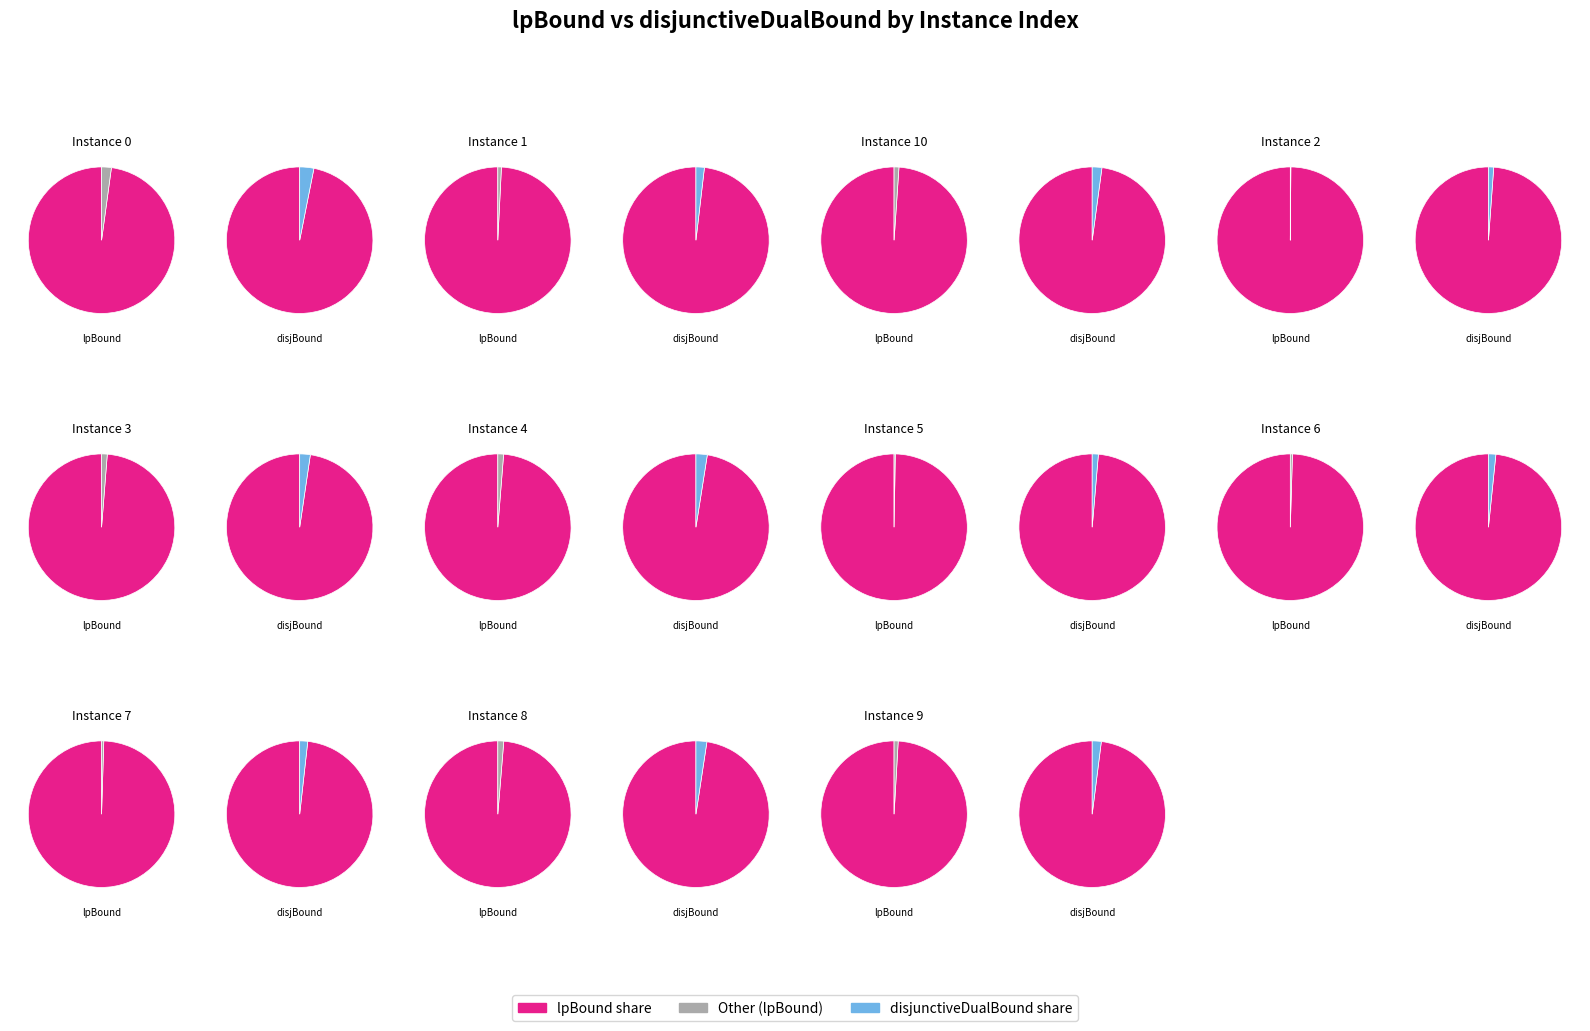

How much of the chart is everything except 8?

90.9%